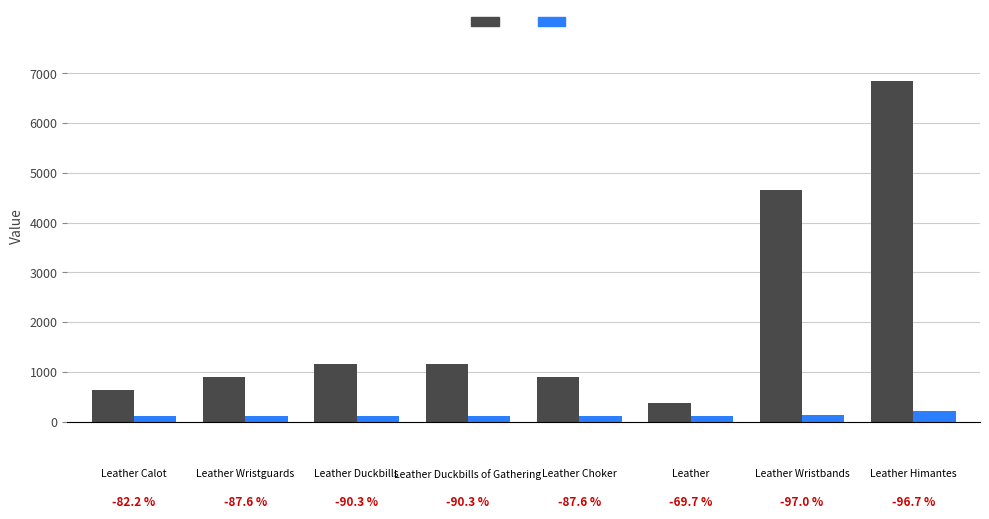

What is the smallest value displayed?

112